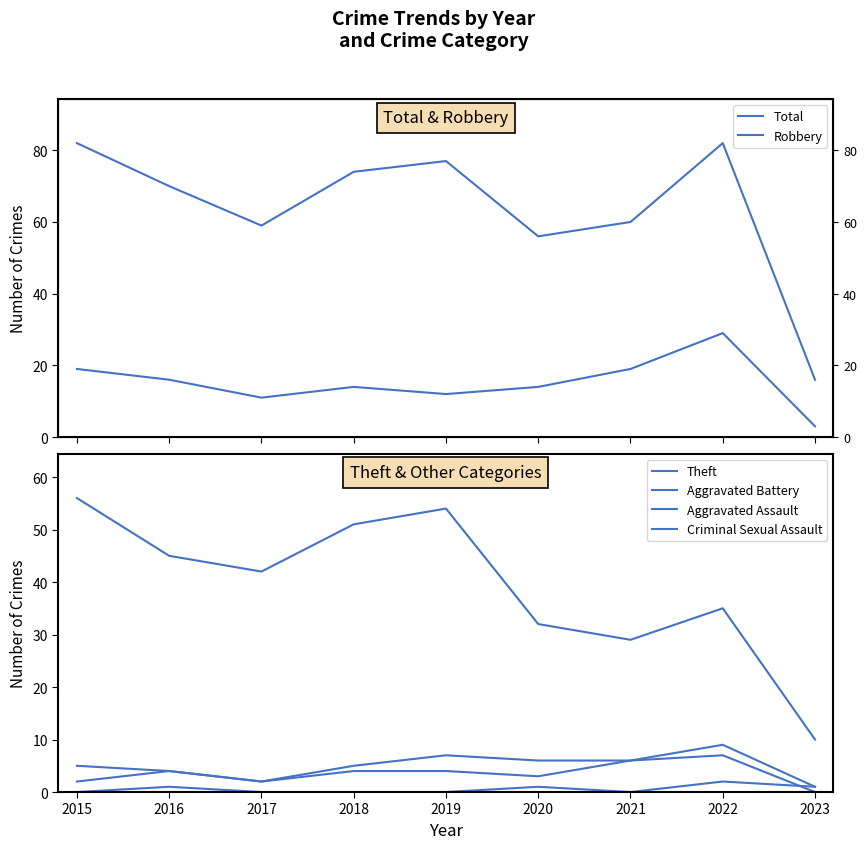

The value of Total at 2021 is 60. True or false?

True